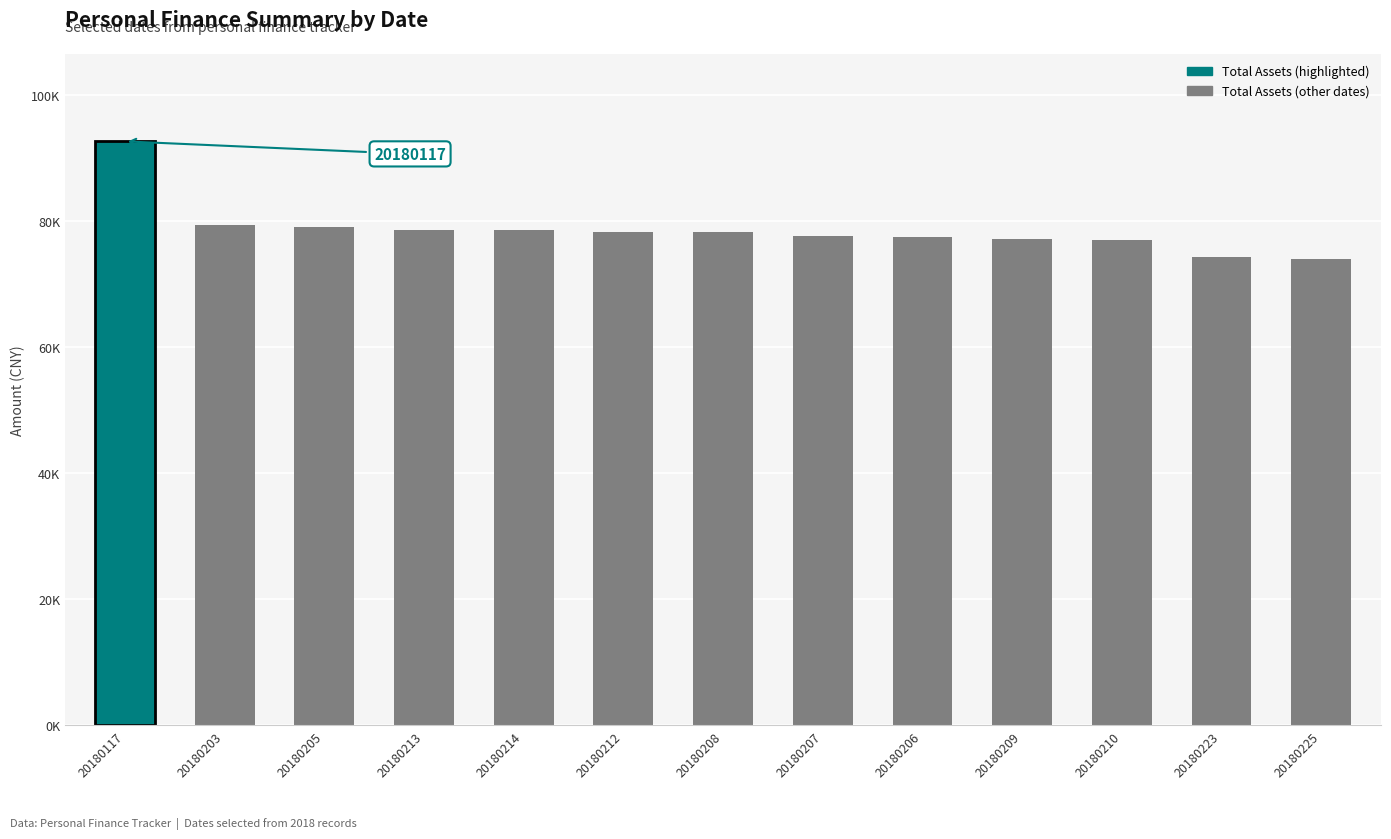

What is the change in value from 20180213 to 20180210?

-1689.9